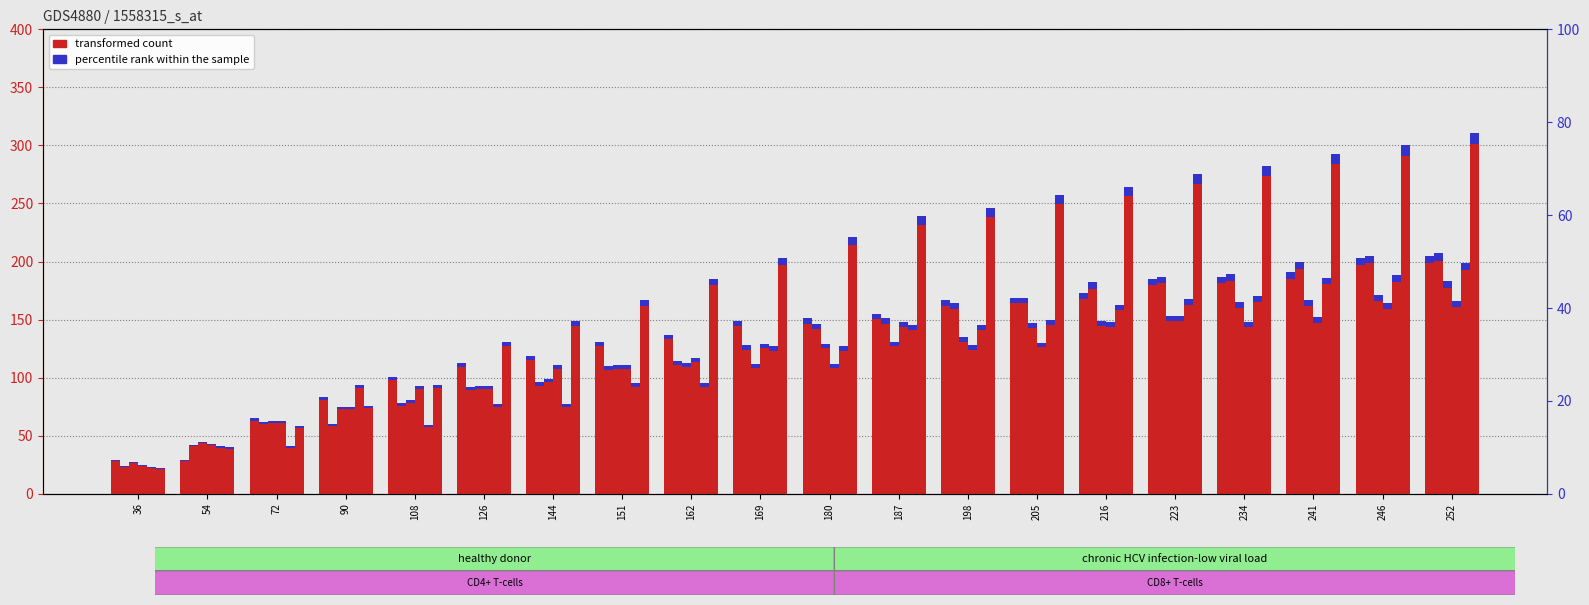

What is the value of the col_11 bar at the 20th from the left?

205